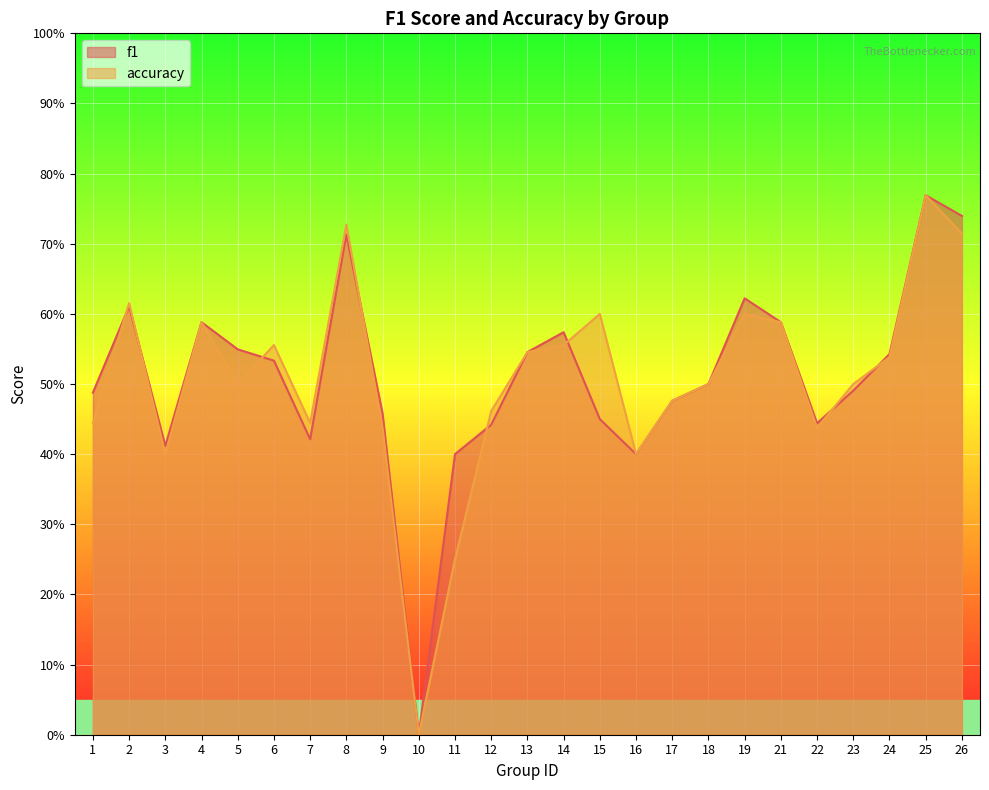

The value of accuracy at 23 is 0.3. True or false?

False